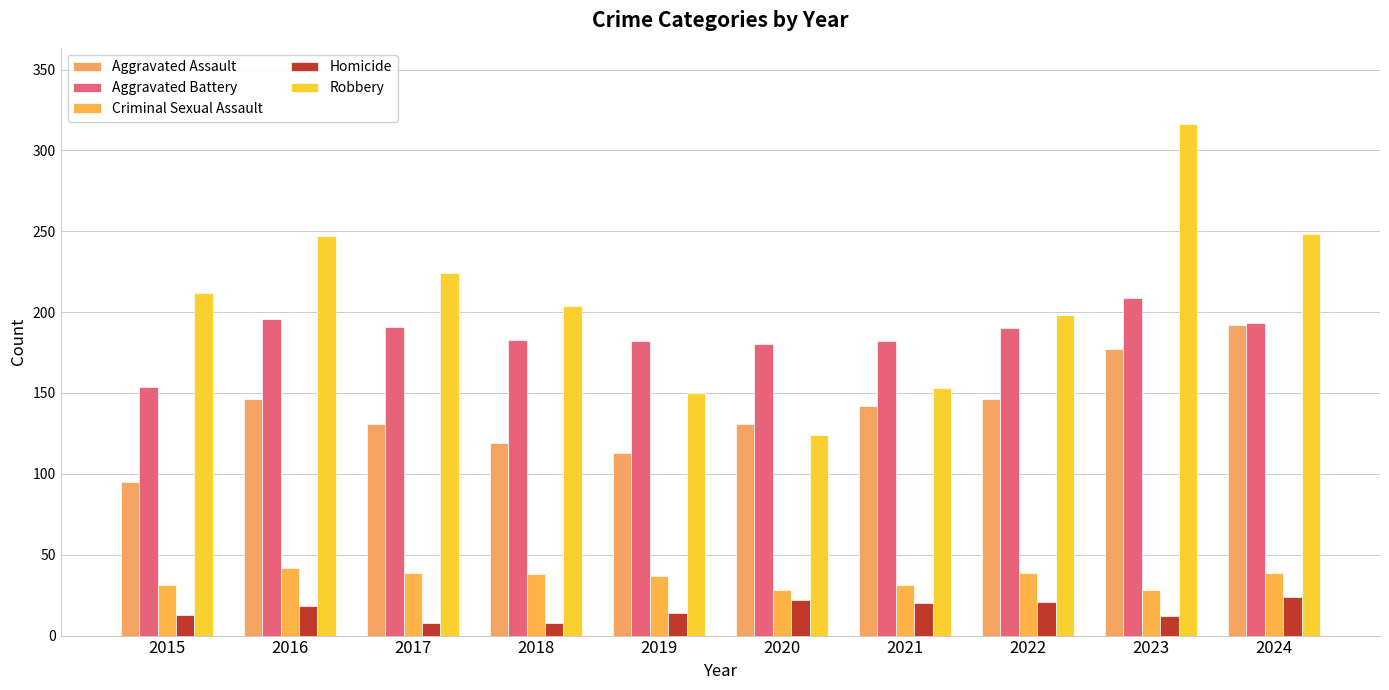

What is the sum of all Aggravated Battery values?

1860